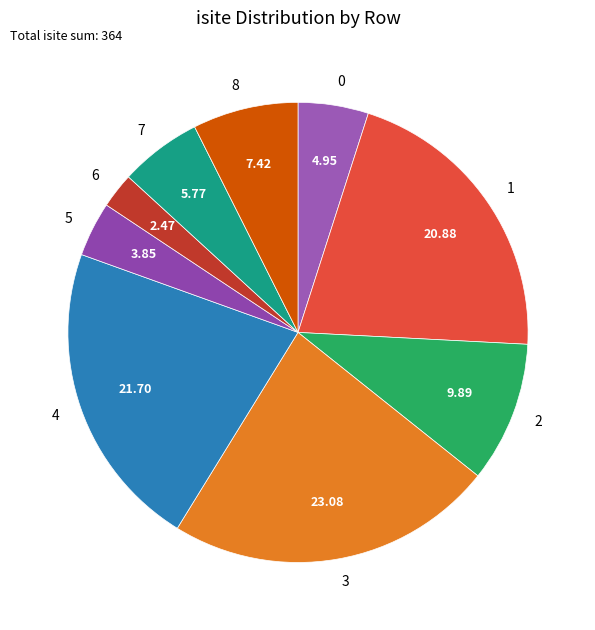

Rank the categories by value from highest to lowest.

3, 4, 1, 2, 8, 7, 0, 5, 6